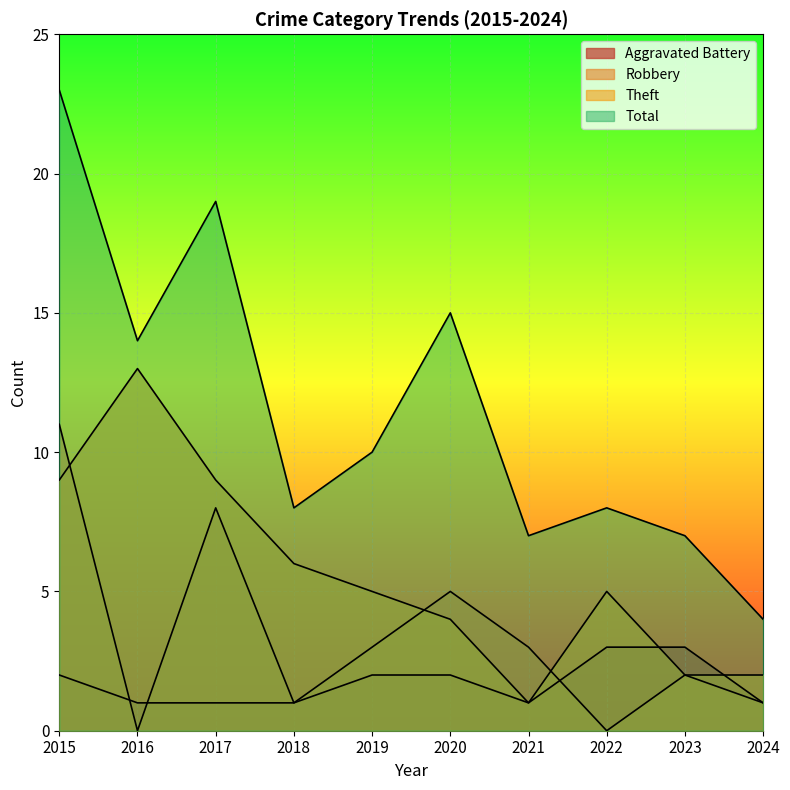

Where do Theft and Robbery first cross each other?

2015 and 2016